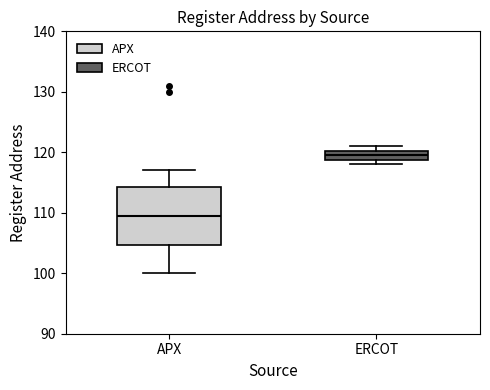

Reading left to right, transcribe this box plot: for each box, give where its median line is, the range the box spans, and where its two whiskers end, as read against the y-axis. The values are not printed on the chart, so give them approximately, as read against the axis.

APX: median 110, box 105 to 114, whiskers 100 to 117
ERCOT: median 120 (inside the box), box 119 to 120, whiskers 118 to 121